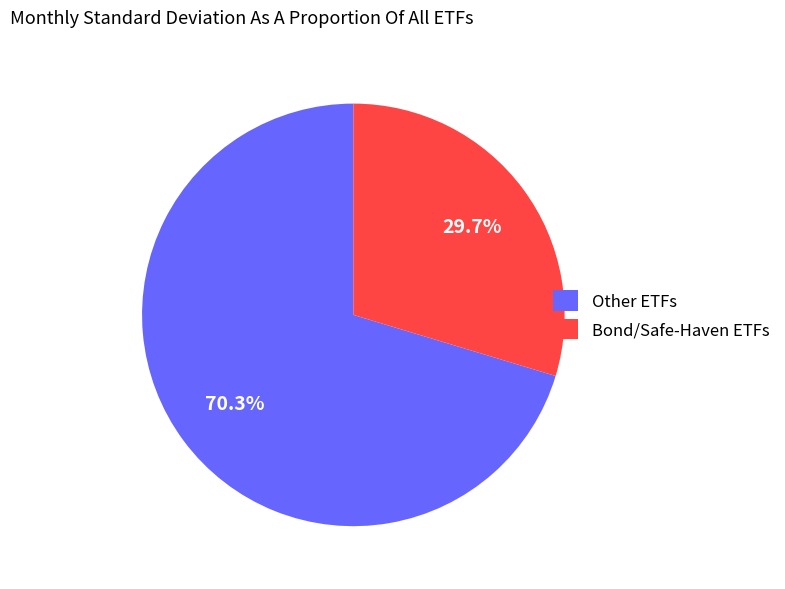

Which category has the biggest portion of the pie?

Other ETFs